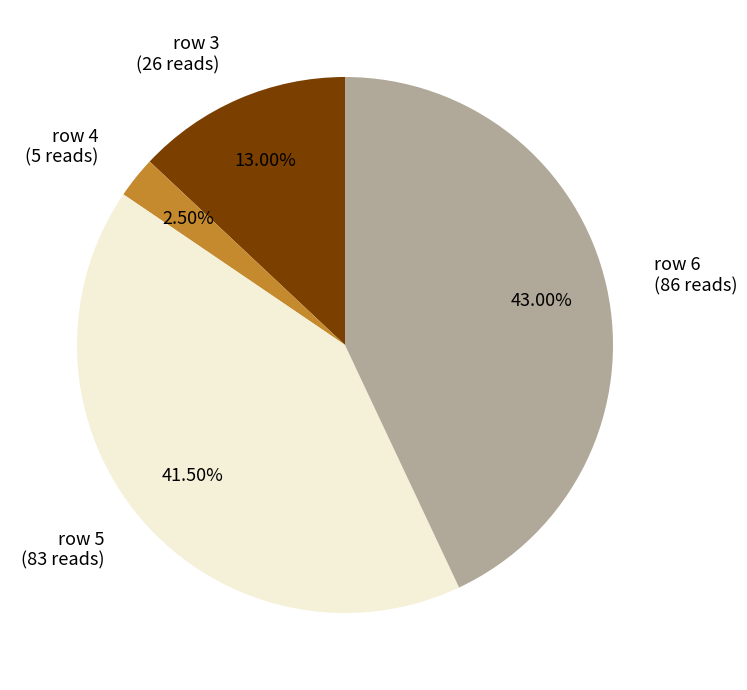

Is there a majority slice in this chart?

No